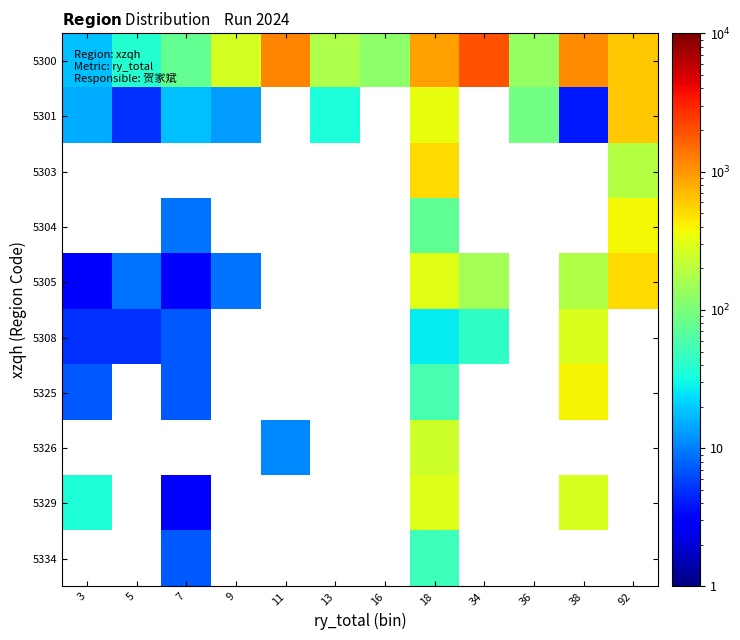

Which series changed the most between 16 and 34?

5300